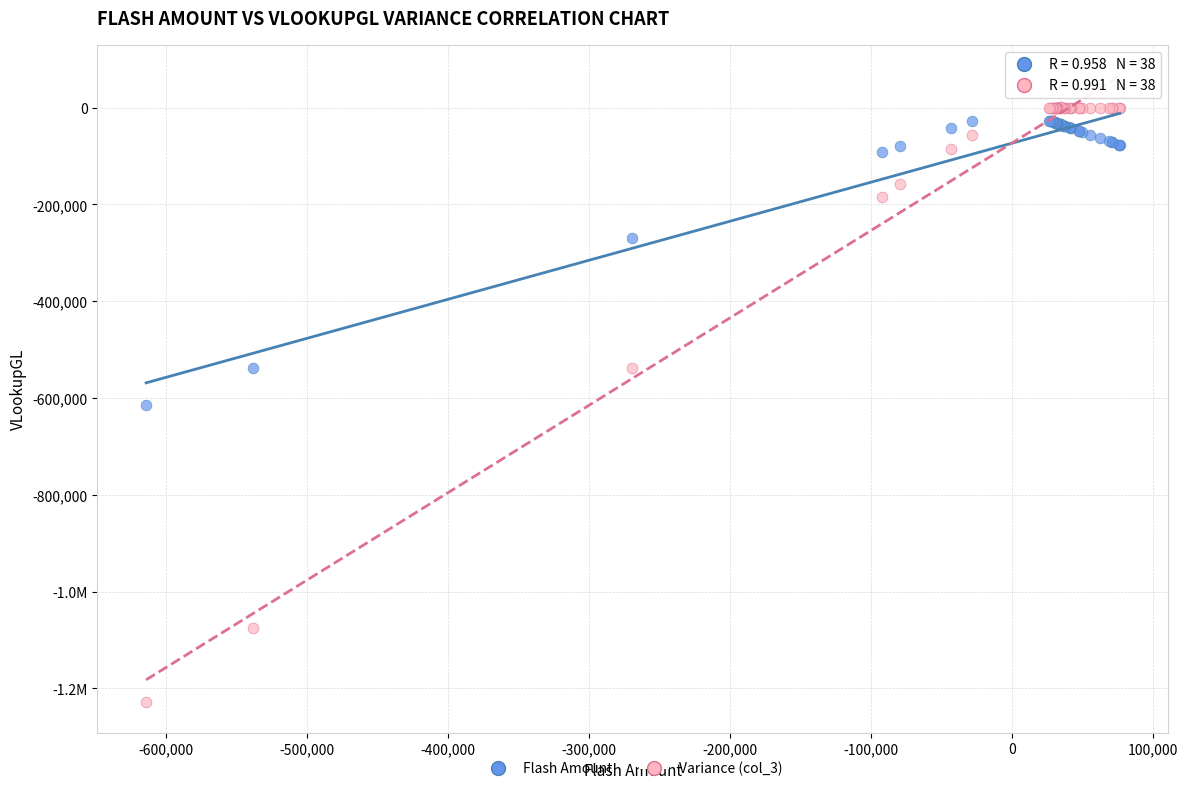

What are all the series names shown in the legend?

Flash Amount, Variance (col_3)